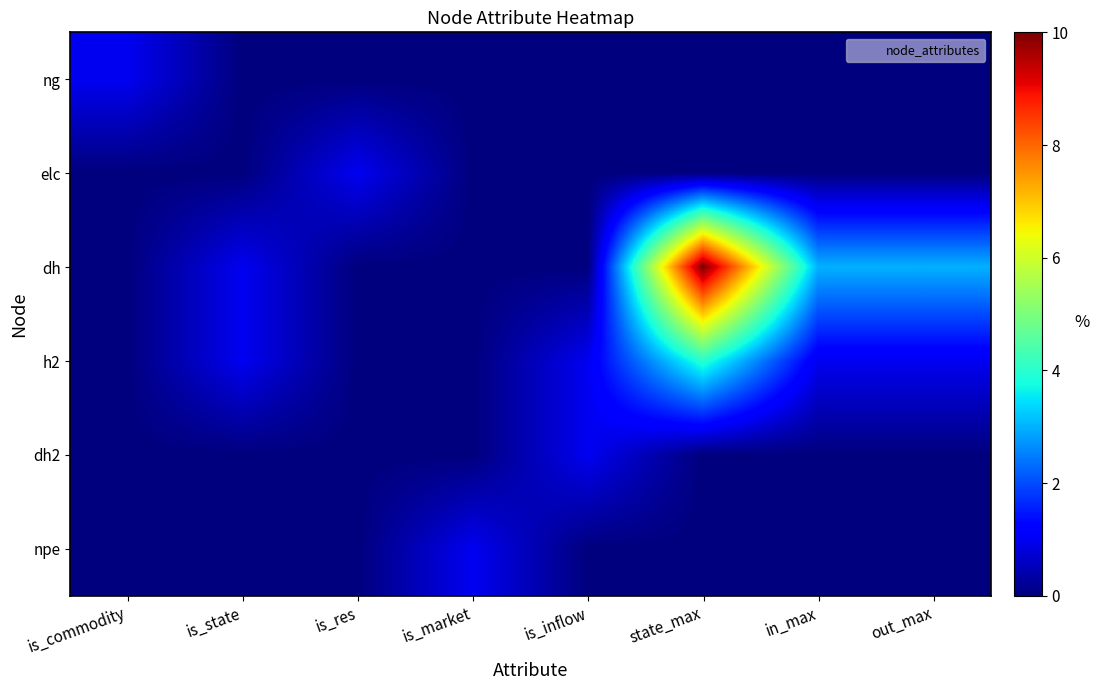

Count the number of data series in this chart.

6